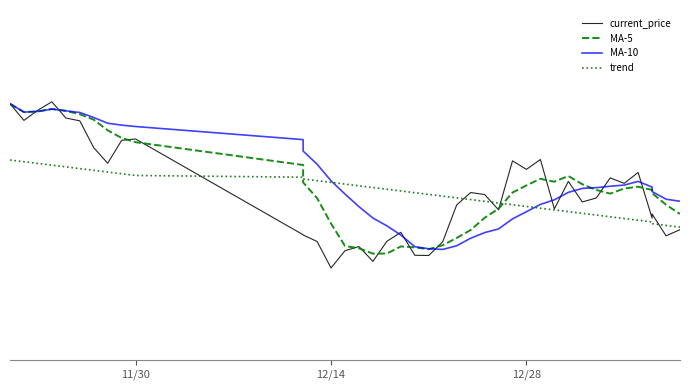

How many data points in MA-5 are less than 17?

14